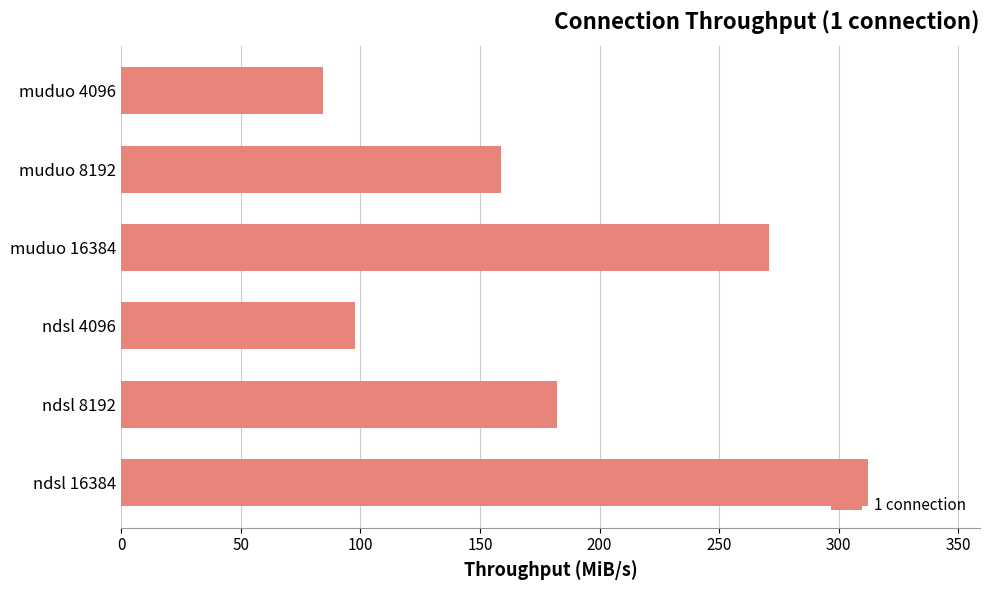

What is the average value?

184.4